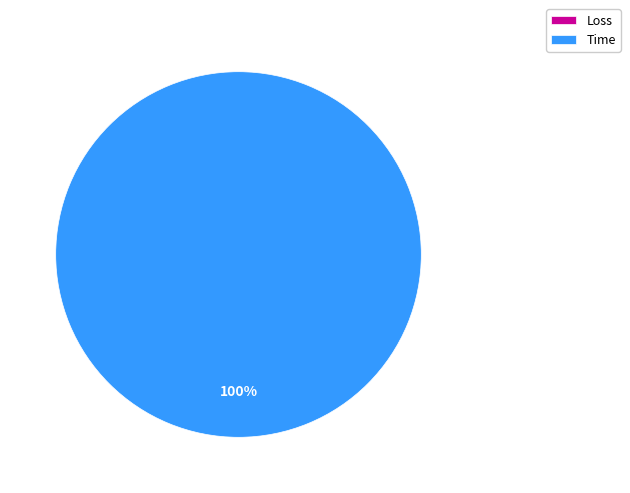

Do Time and Loss together represent more than half of the pie?

Yes